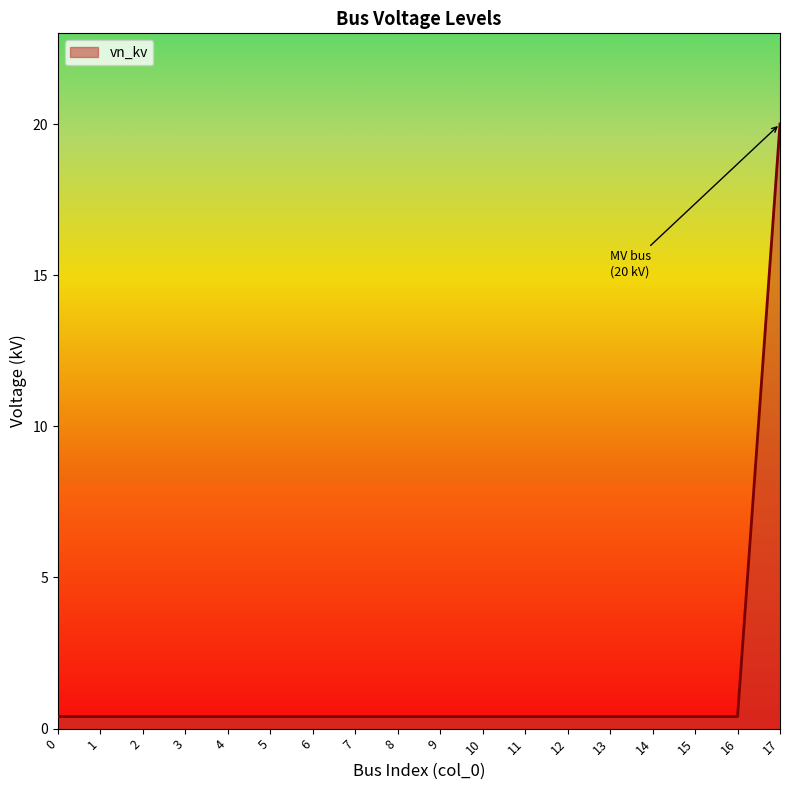

Reading left to right, extract all data points from this chart.

0=0.4	1=0.4	2=0.4	3=0.4	4=0.4	5=0.4	6=0.4	7=0.4	8=0.4	9=0.4	10=0.4	11=0.4	12=0.4	13=0.4	14=0.4	15=0.4	16=0.4	17=20.0